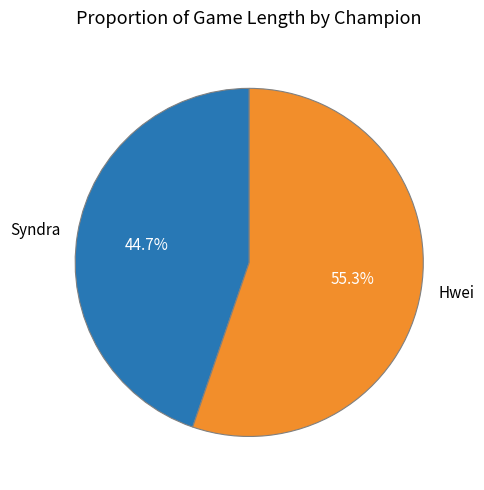

How many segments does this pie chart have?

2